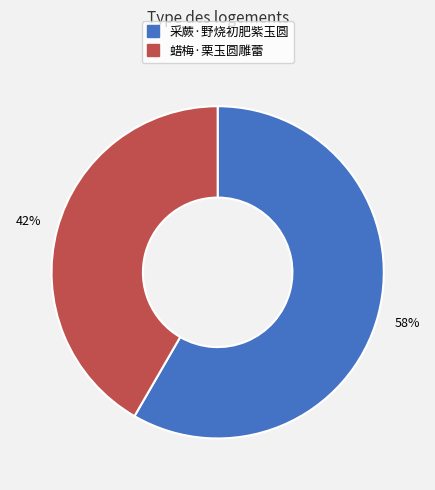

Rank the categories by value from lowest to highest.

蜡梅·栗玉圆雕蕾, 采蕨·野烧初肥紫玉圆